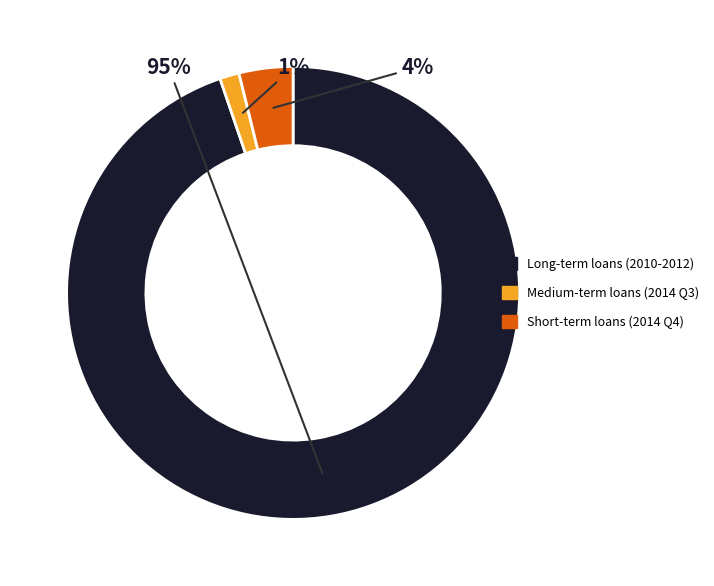

The Long-term loans (2010-2012) slice represents 95% of the pie. True or false?

True